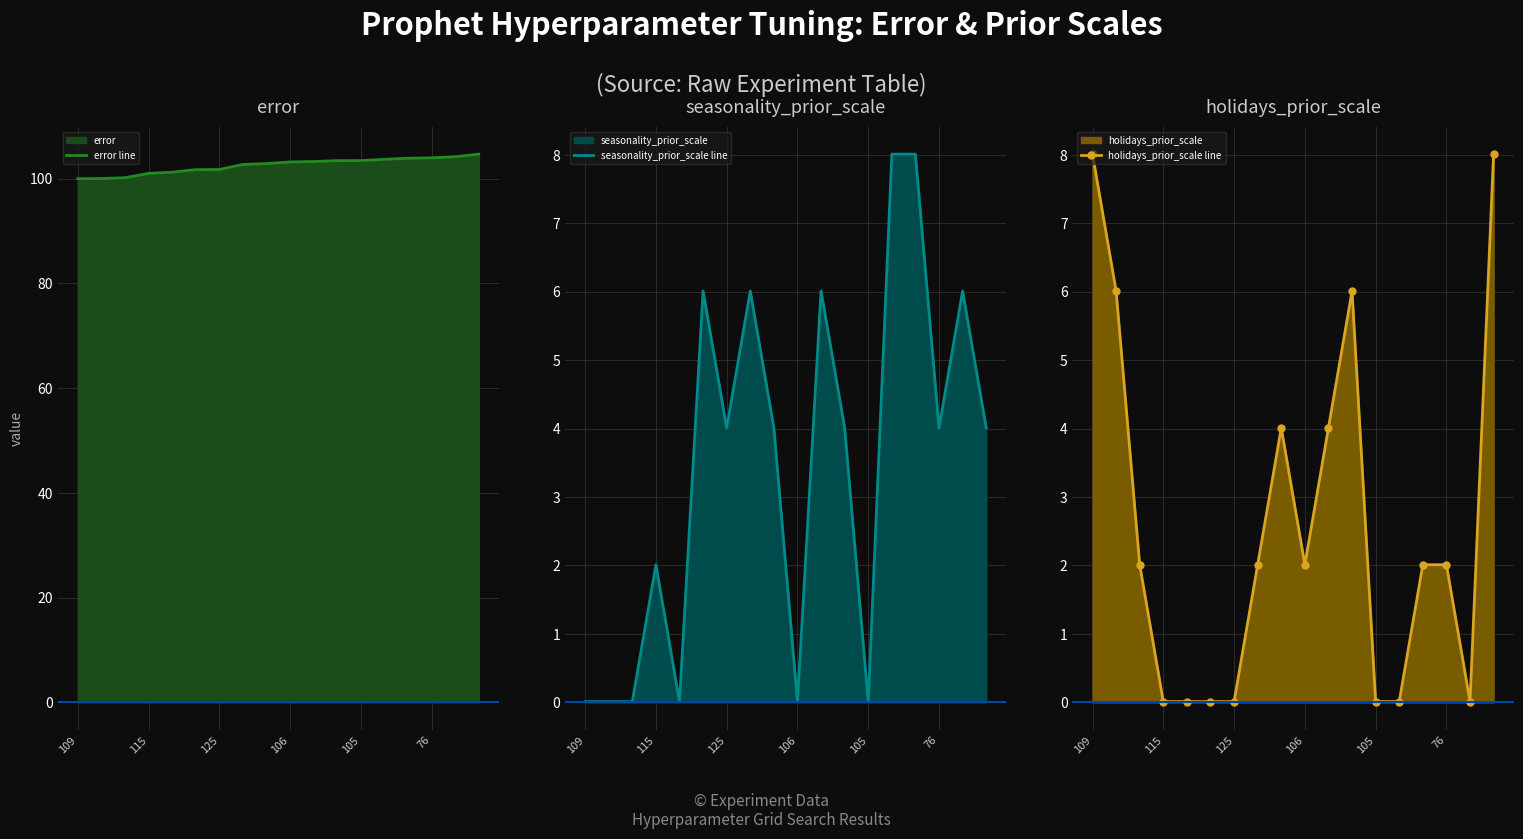

What is the highest value of the error line series?

104.7